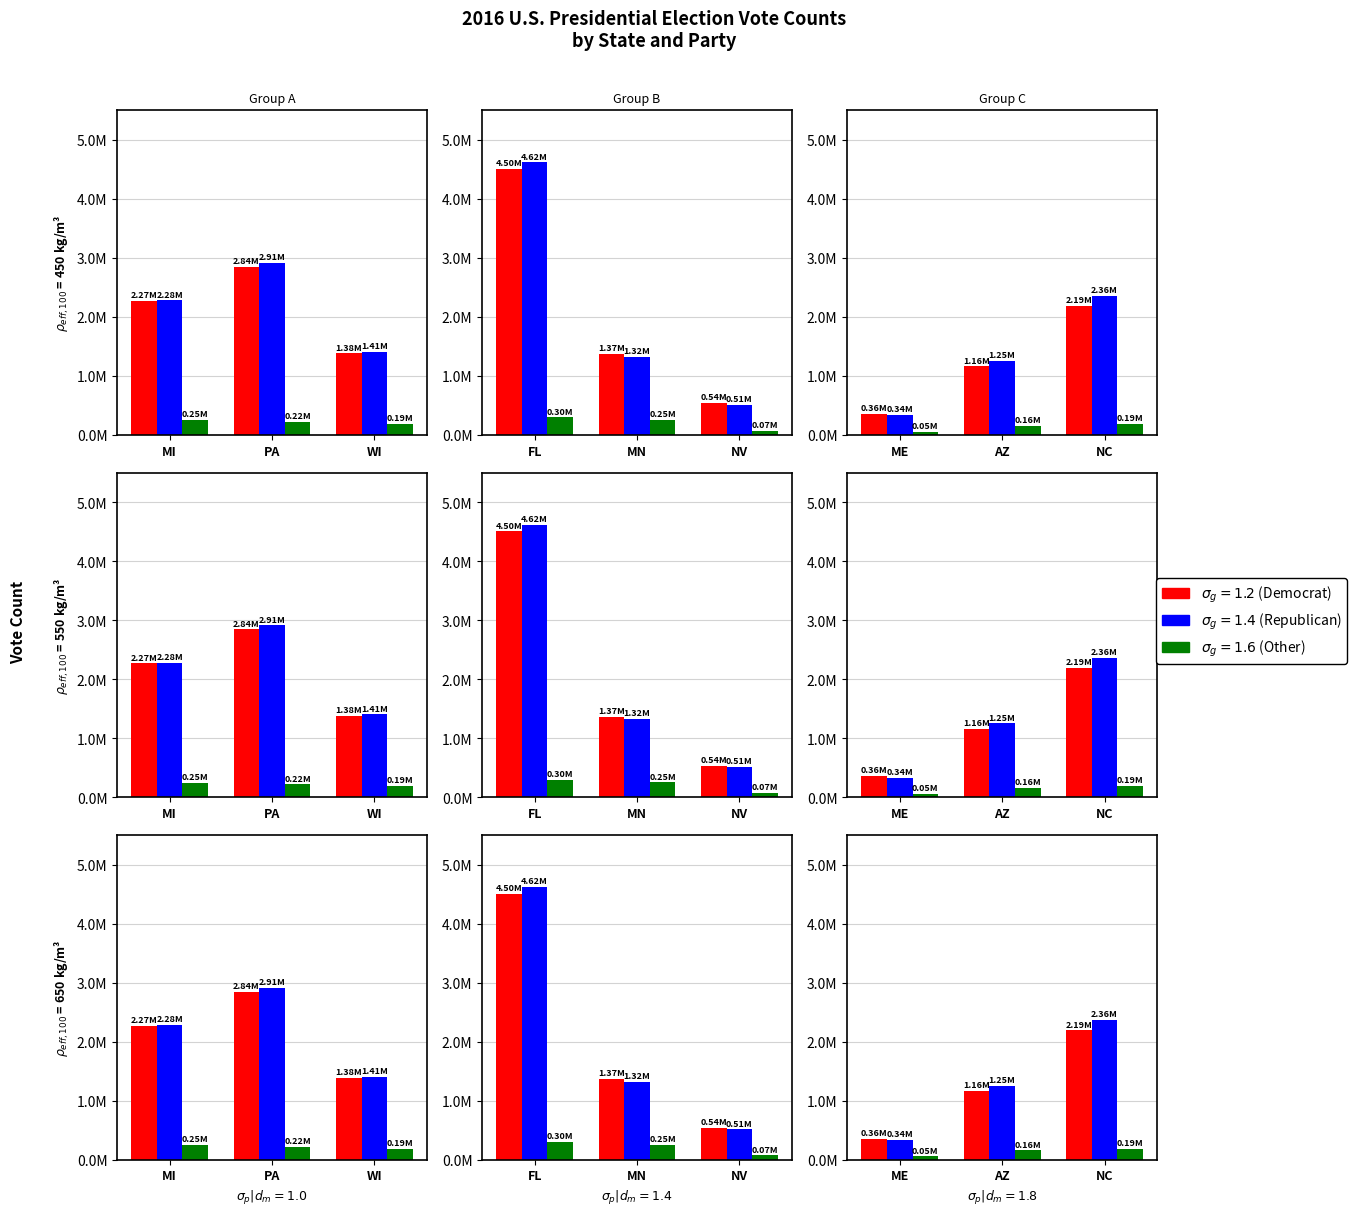

Which series has the largest range (max minus min)?

Republican